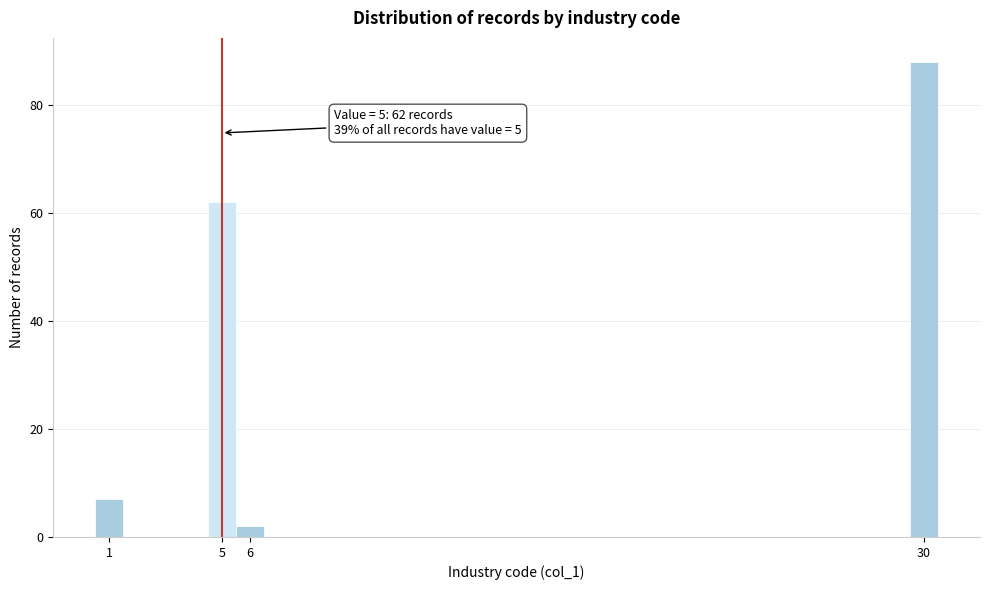

Over which range of the x-axis is the bar tallest?

29.5 to 30.5